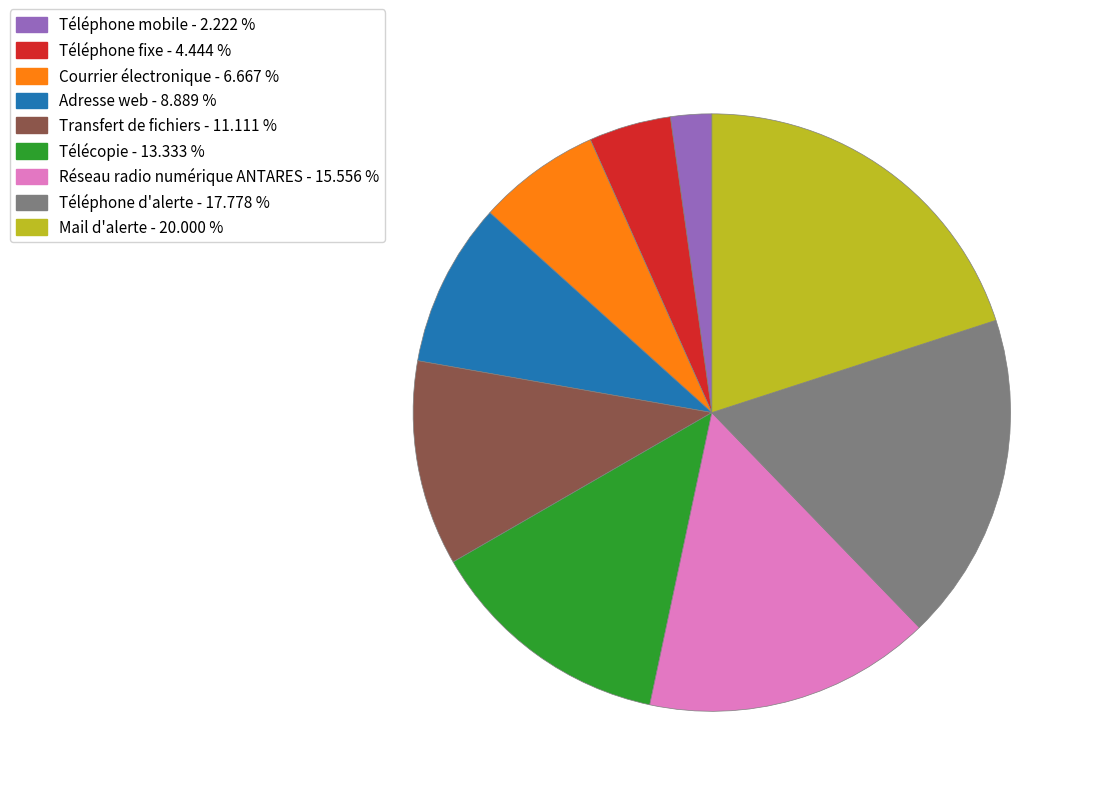

Which has a higher value, Téléphone d'alerte or Réseau radio numérique ANTARES?

Téléphone d'alerte